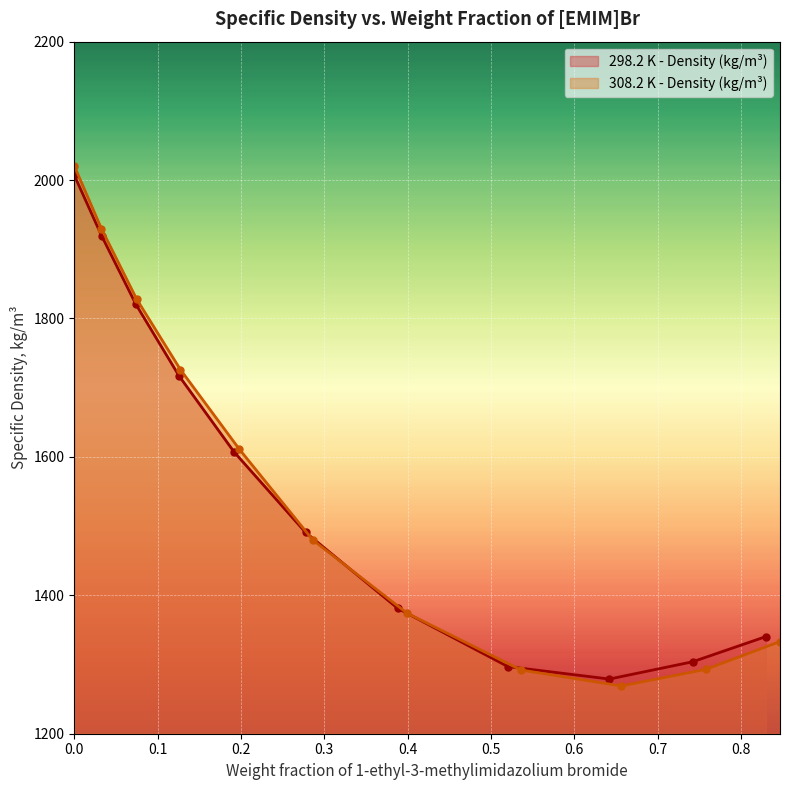

True or false: 308.2 K - Density (kg/m³) has more than 0 points higher than both neighbors.

False